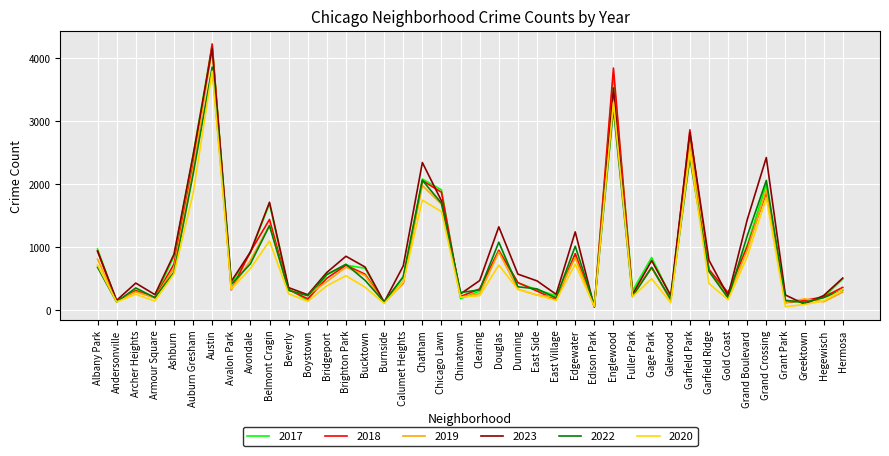

What is the maximum value shown in the chart?

4229